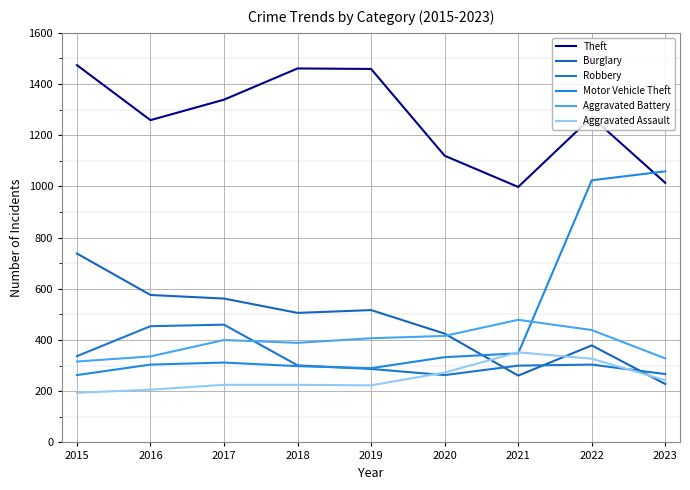

How many lines are shown in the chart?

6